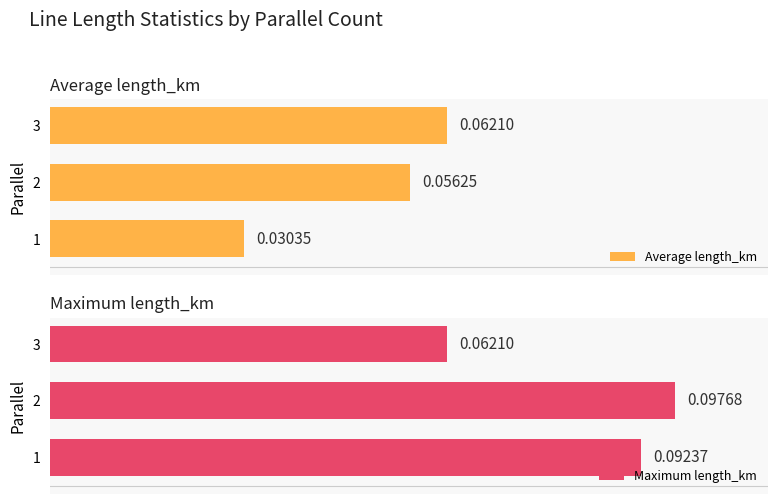

Which series has the largest total across all categories?

Maximum length_km